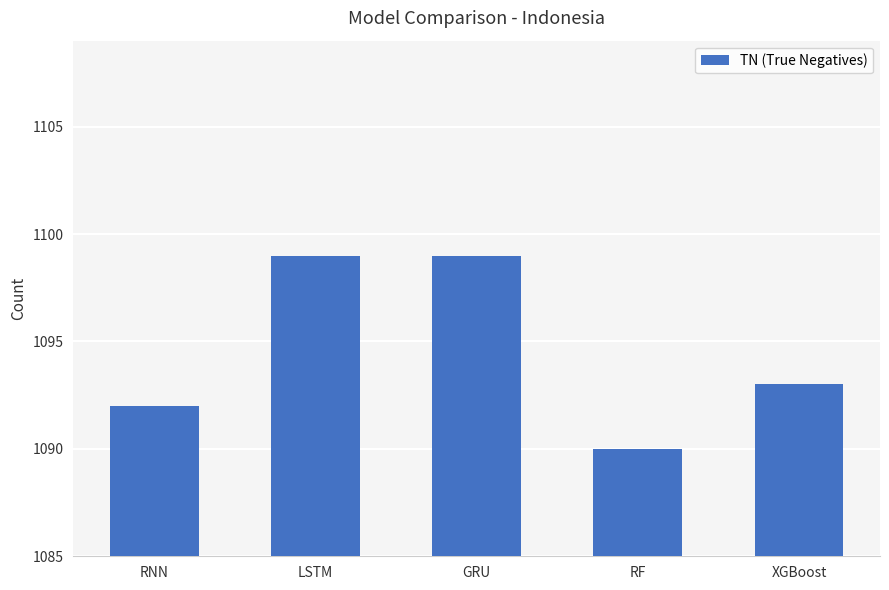

Where is the data nearest to the value 1094?

XGBoost